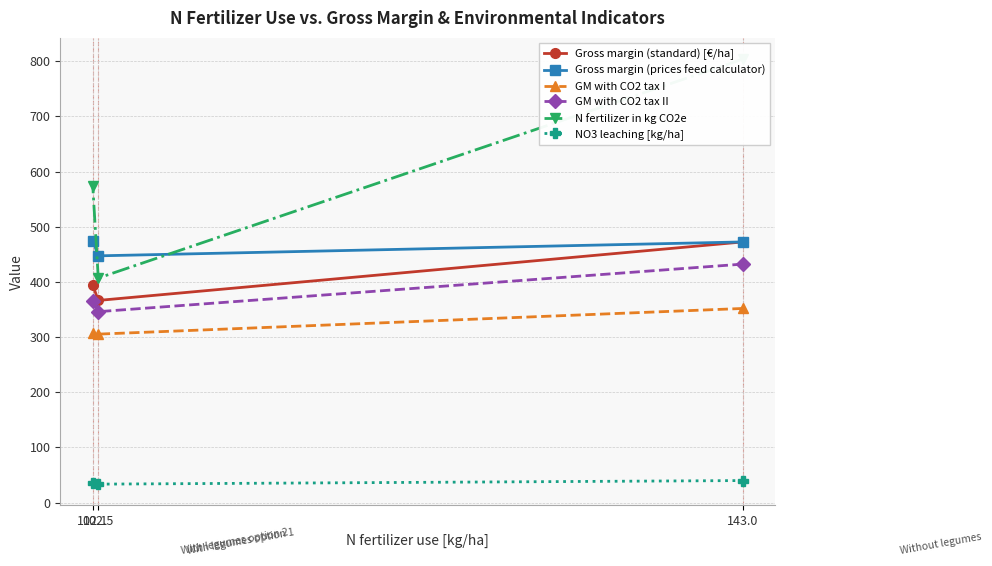

Which series has the widest spread of values?

N fertilizer in kg CO2e